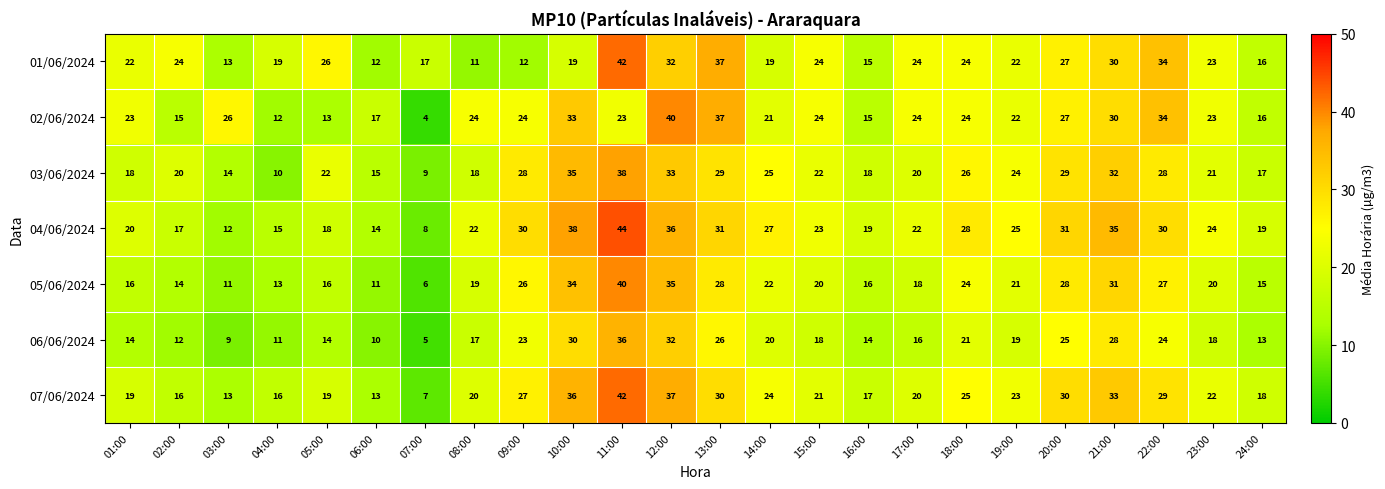

Which label corresponds to the largest value in the chart?

11:00